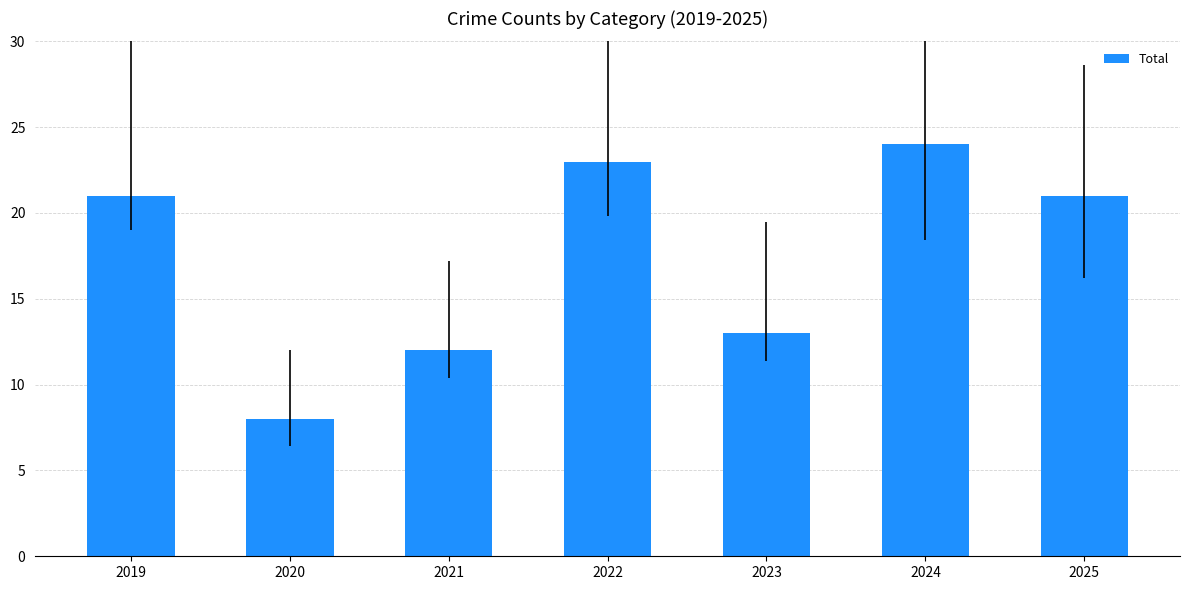

At which category does the chart reach its peak across all series?

2024